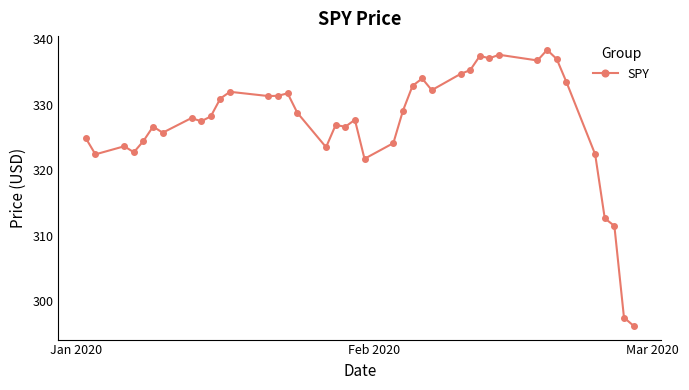

What is the smallest value displayed?

296.3